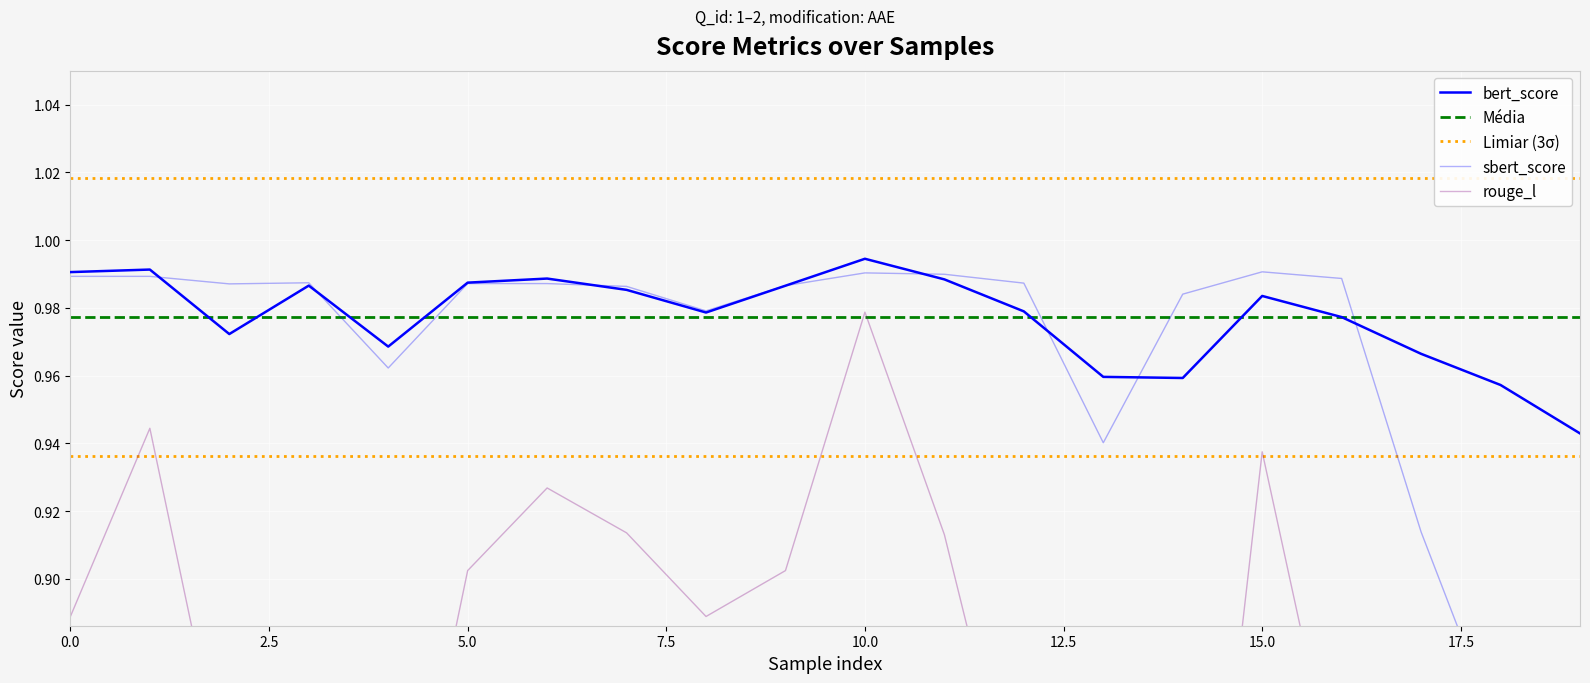

Which series reaches the minimum Y coordinate?

rouge_l